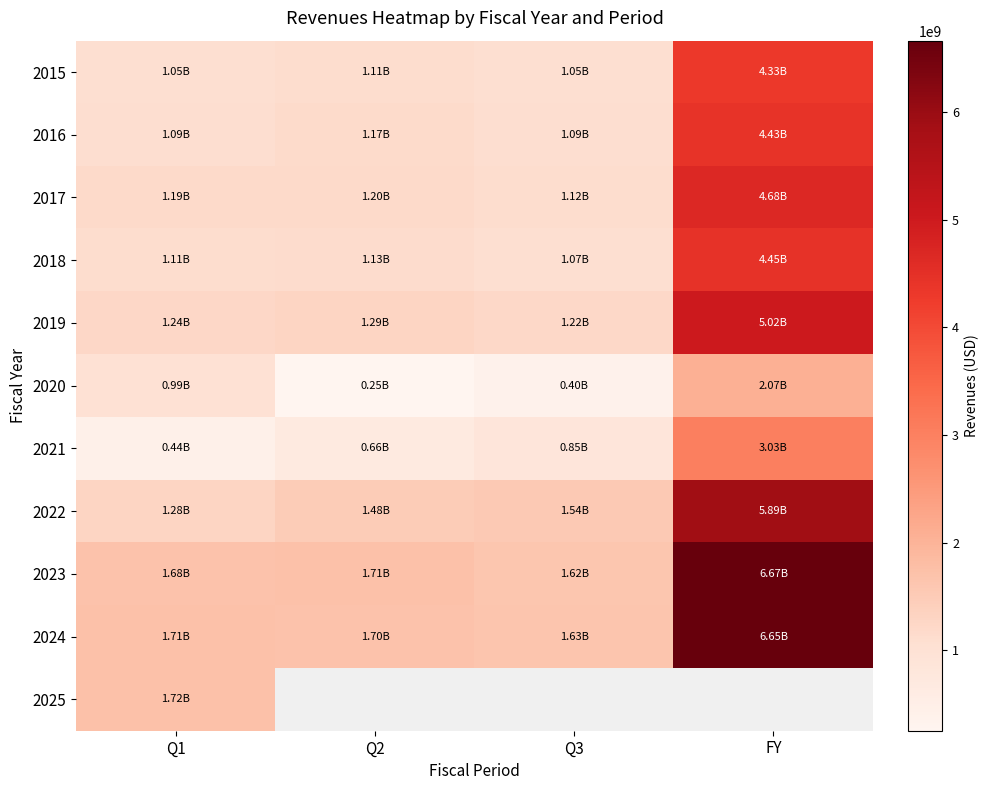

Rank the categories by 2025 value from highest to lowest.

Q1, Q2, Q3, FY